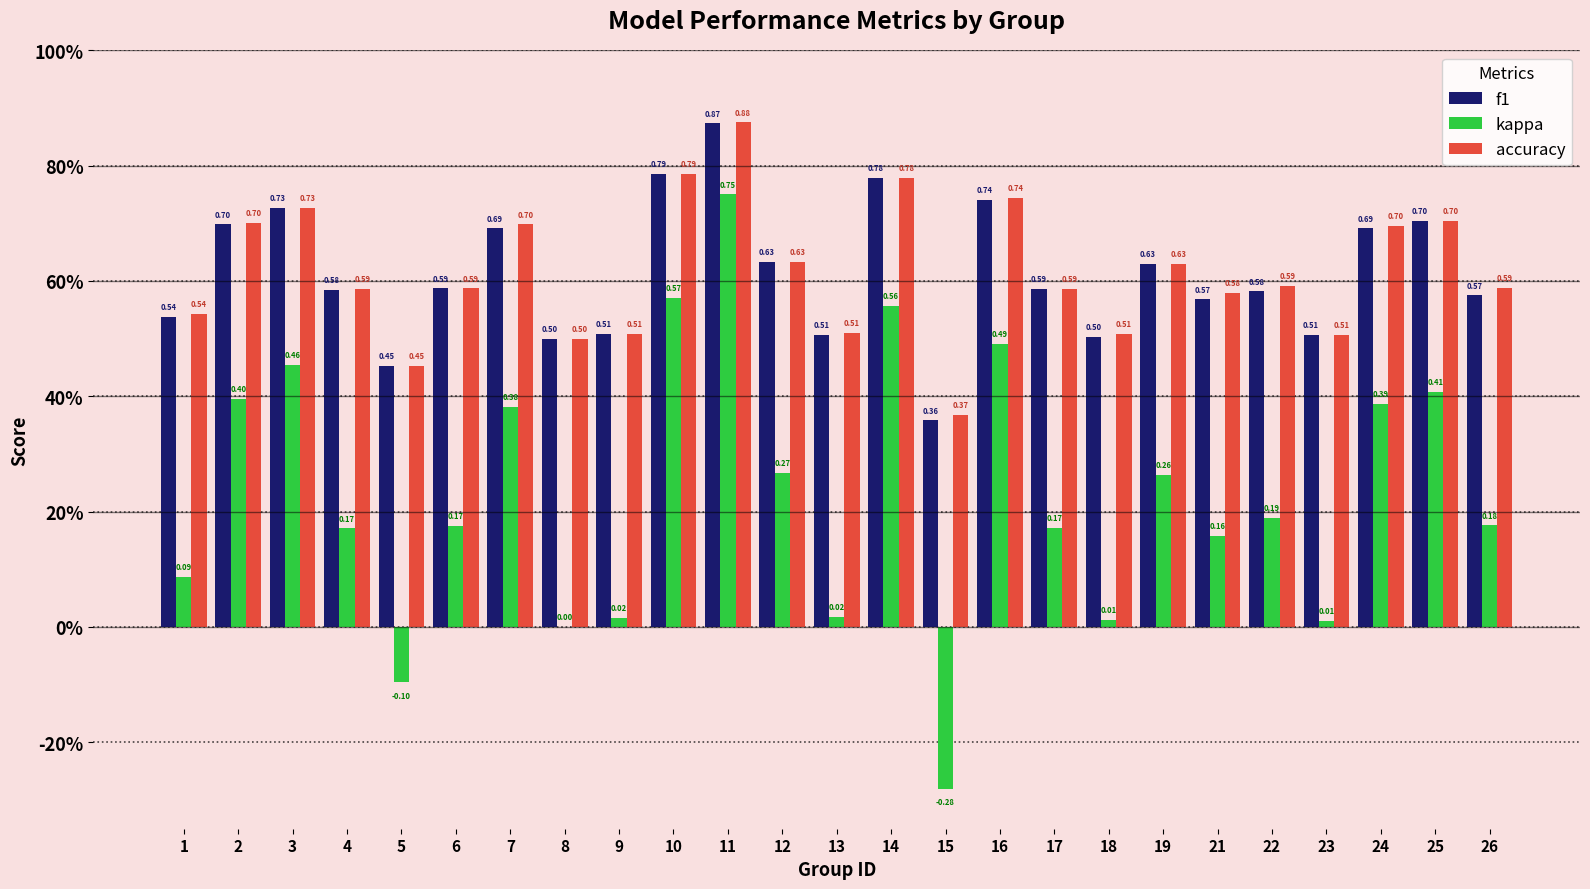

List the series in order of their peak value, lowest first.

kappa, f1, accuracy